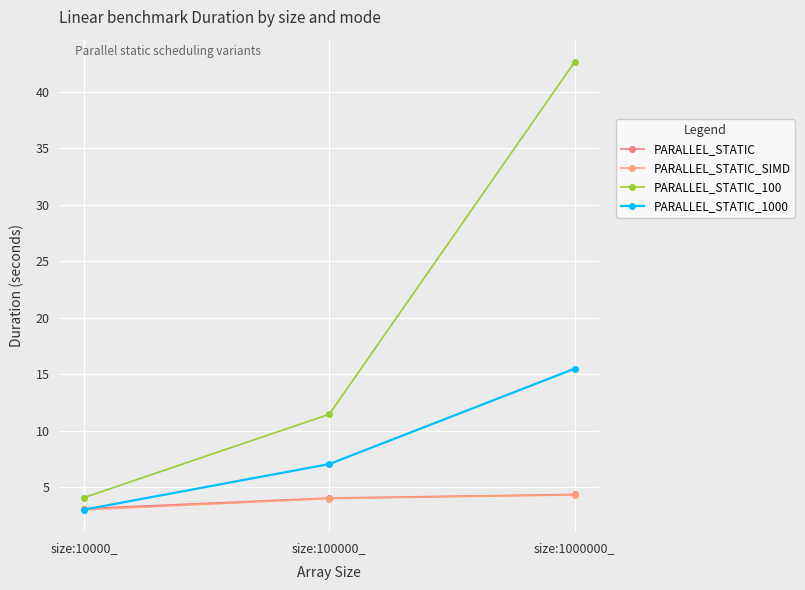

How many lines are shown in the chart?

4